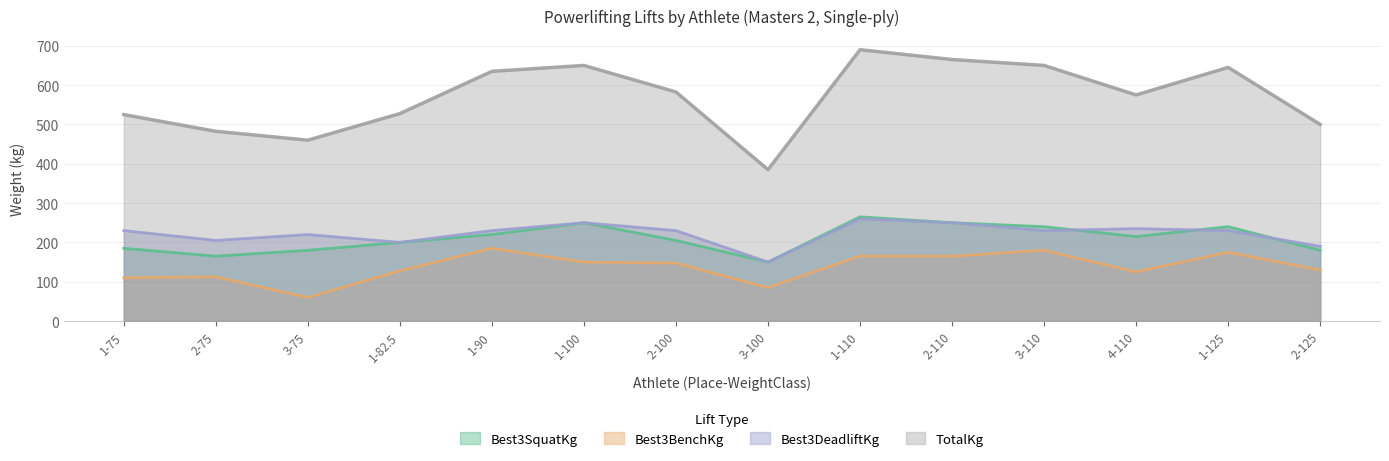

At which category is the sum across all series the highest?

1-110